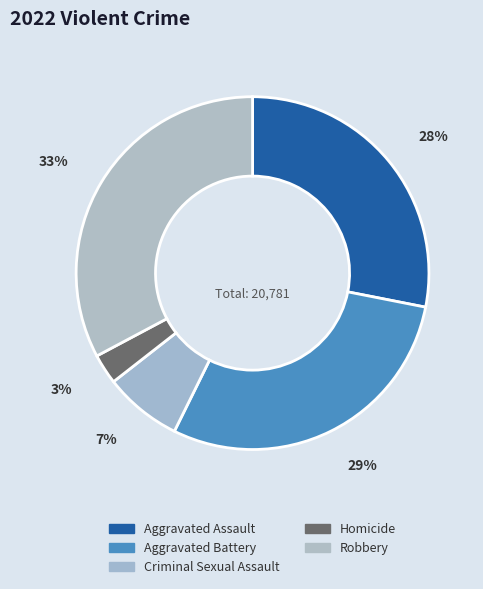

To the nearest percent, what is the difference between the largest and smallest slice percentages?

30%